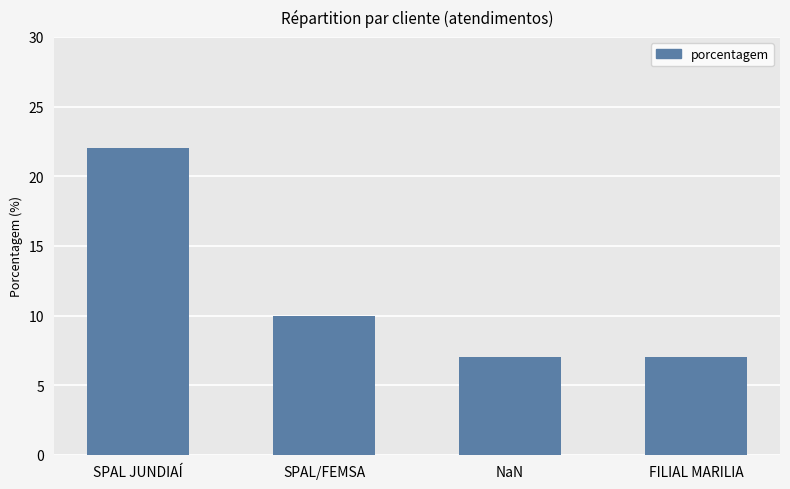

What is the label of the 4th bar from the left?

FILIAL MARILIA